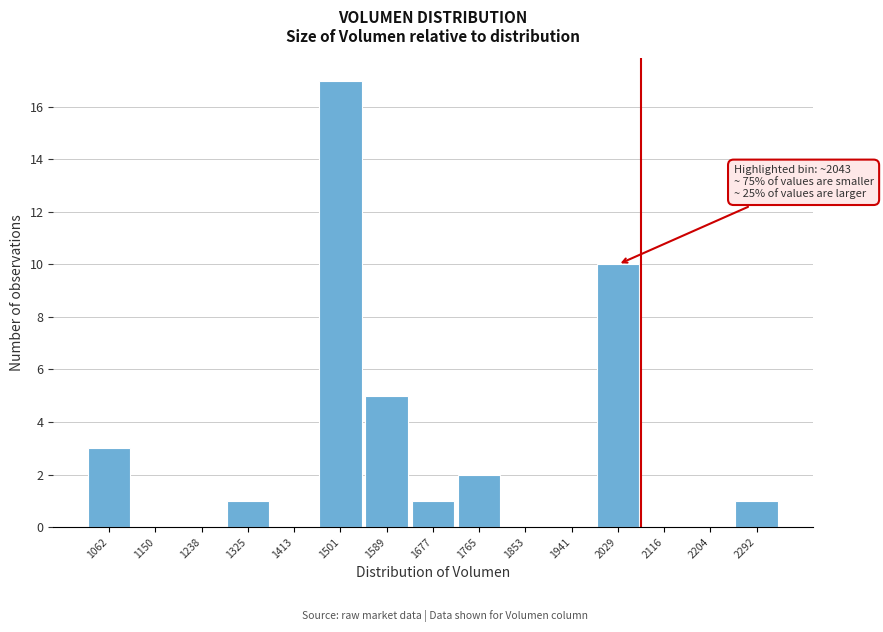

Reading left to right, extract all data points from this chart.

1062=3	1150=0	1238=0	1325=1	1413=0	1501=17	1589=5	1677=1	1765=2	1853=0	1941=0	2029=10	2116=0	2204=0	2292=1